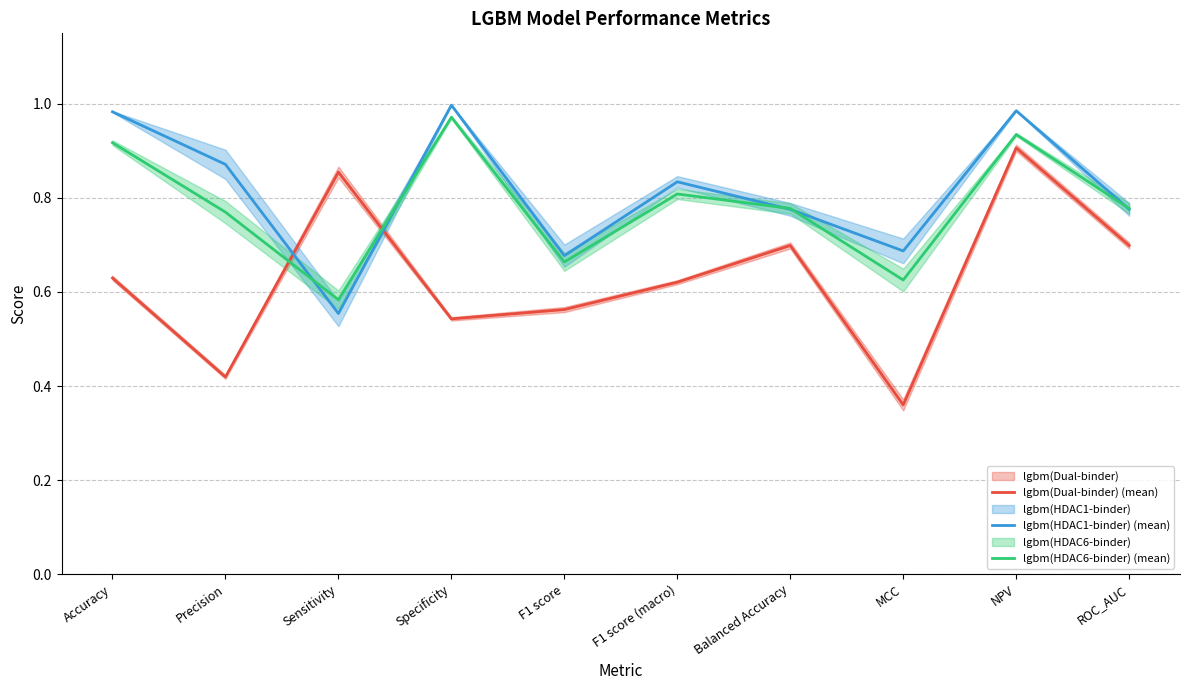

Which series has the largest total across all categories?

lgbm(HDAC1-binder) (mean)